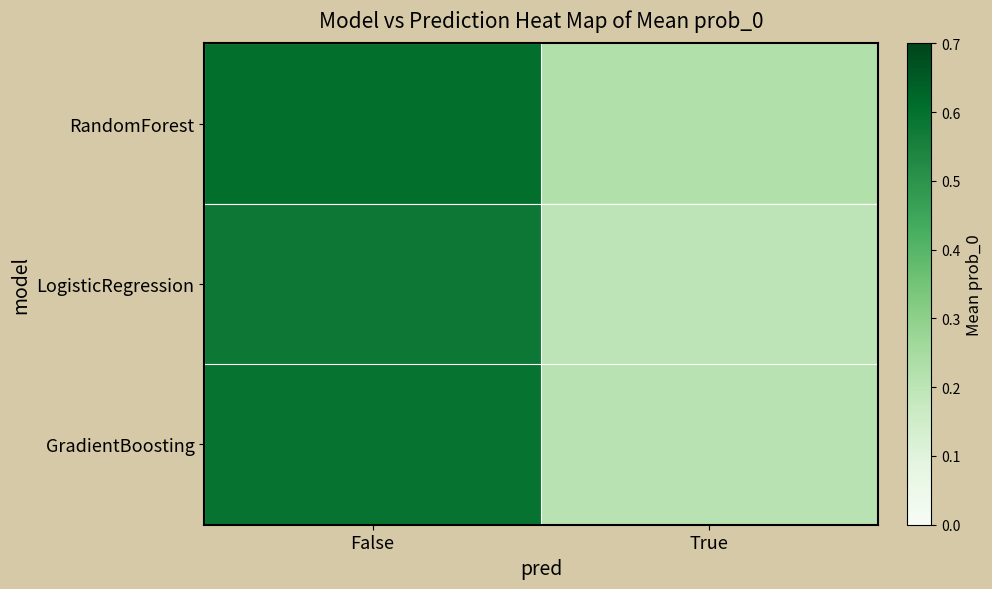

At which category is the sum across all series the highest?

False